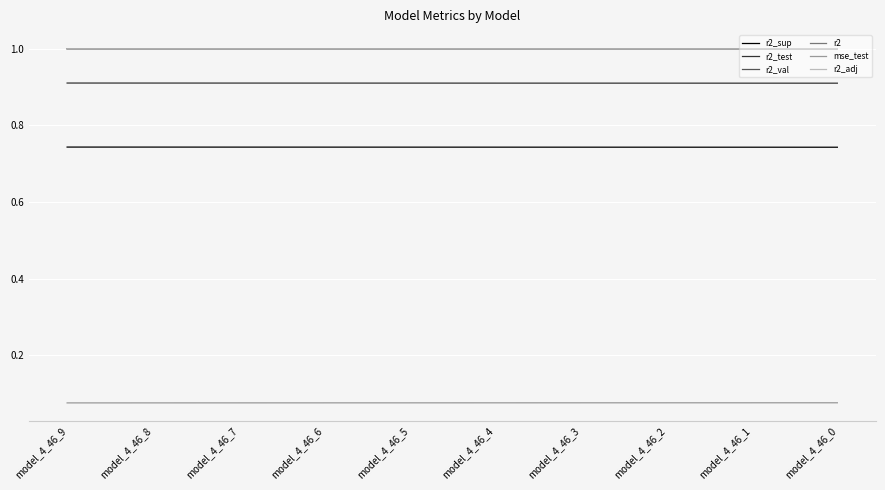

True or false: r2_sup and r2 cross at least once.

False